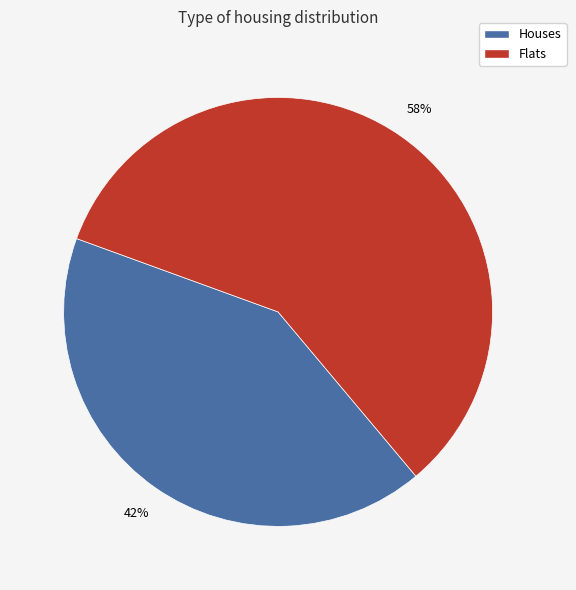

To the nearest percent, what is the average slice percentage?

50%